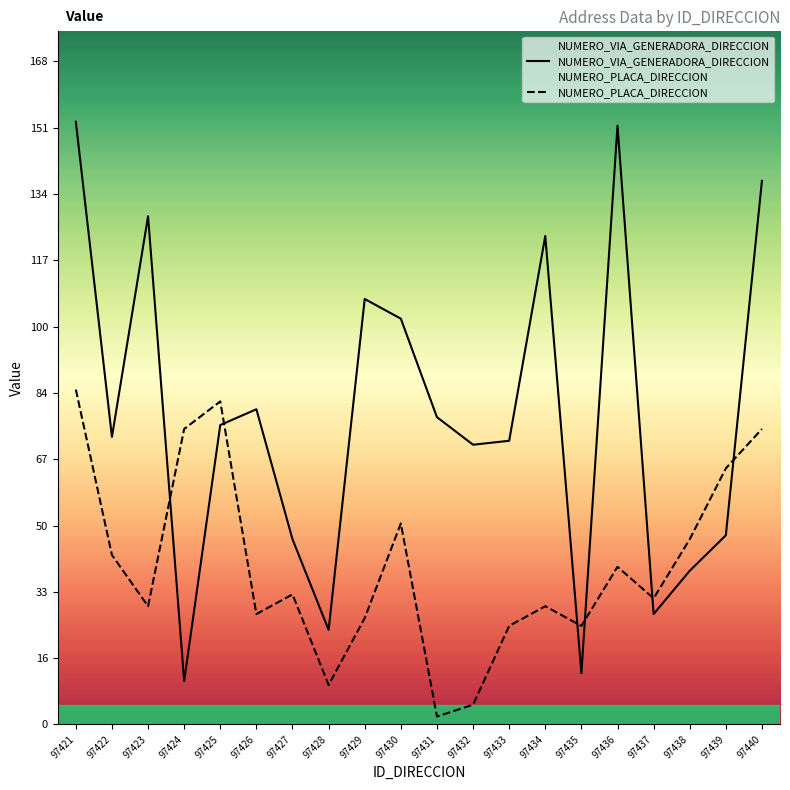

What are all the series names shown in the legend?

NUMERO_VIA_GENERADORA_DIRECCION, NUMERO_PLACA_DIRECCION